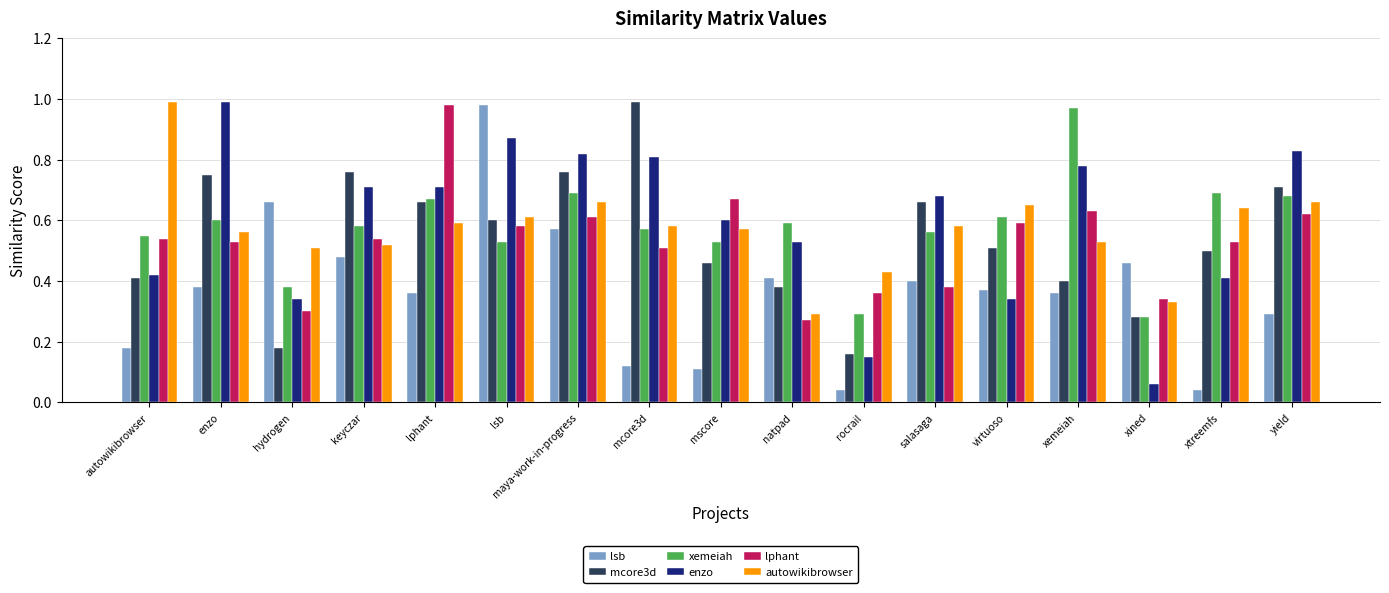

What is the sum of all autowikibrowser values?

9.7